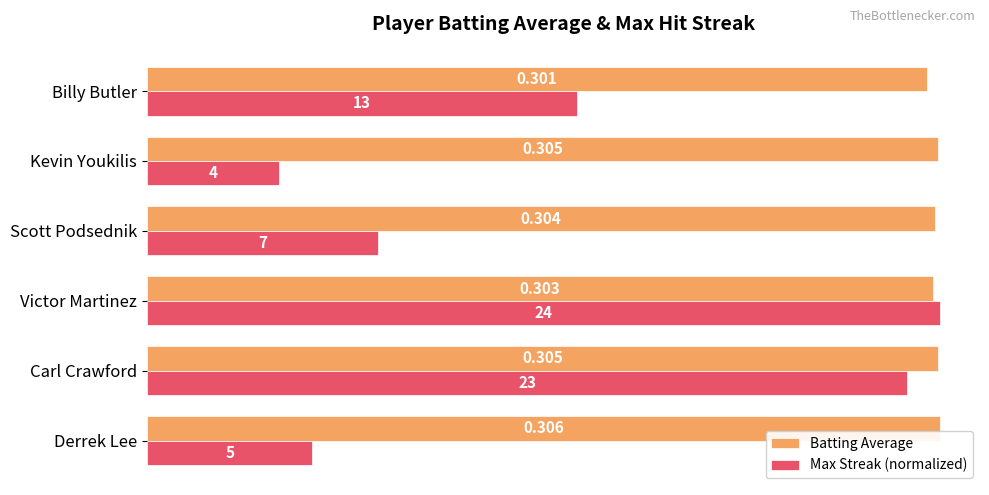

Between Carl Crawford and Billy Butler, which series saw the biggest shift?

Max Streak (normalized)